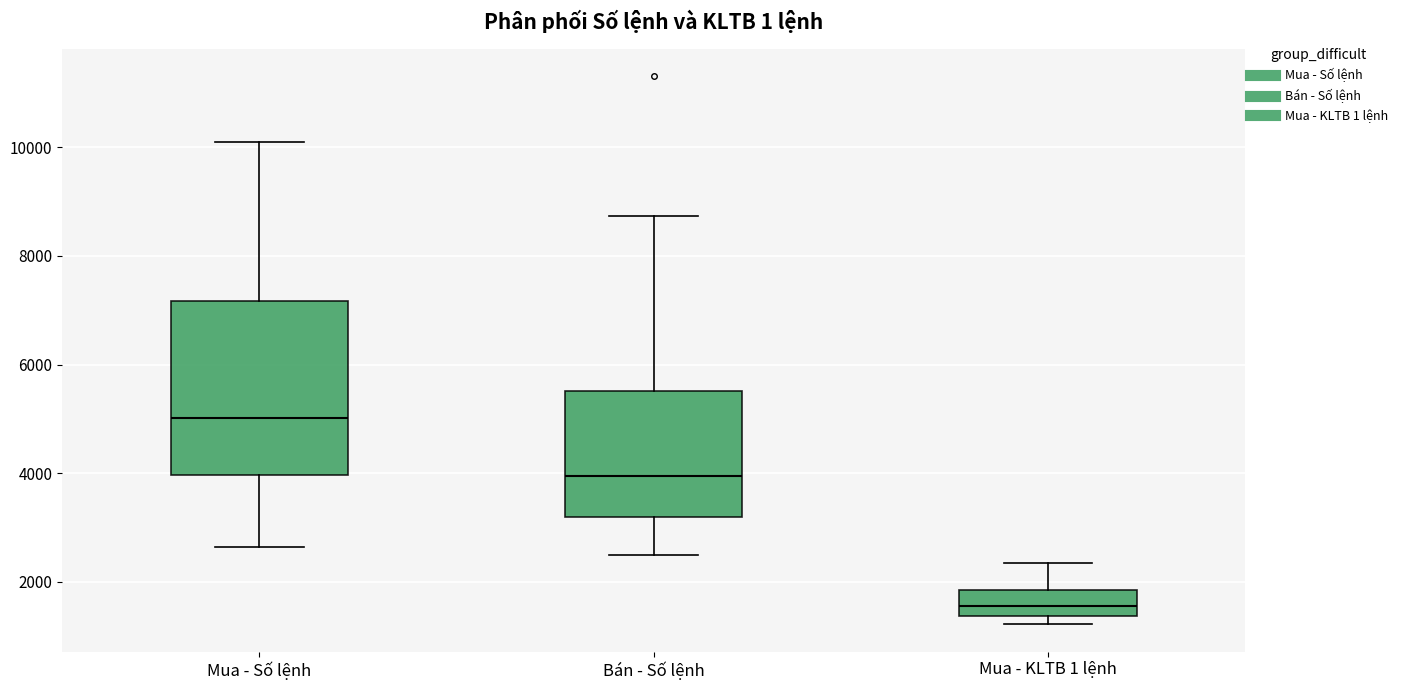

Where does the lower whisker of the box for Mua - Số lệnh end on the y-axis? The values are not printed on the chart, so give them approximately, as read against the axis.

2600